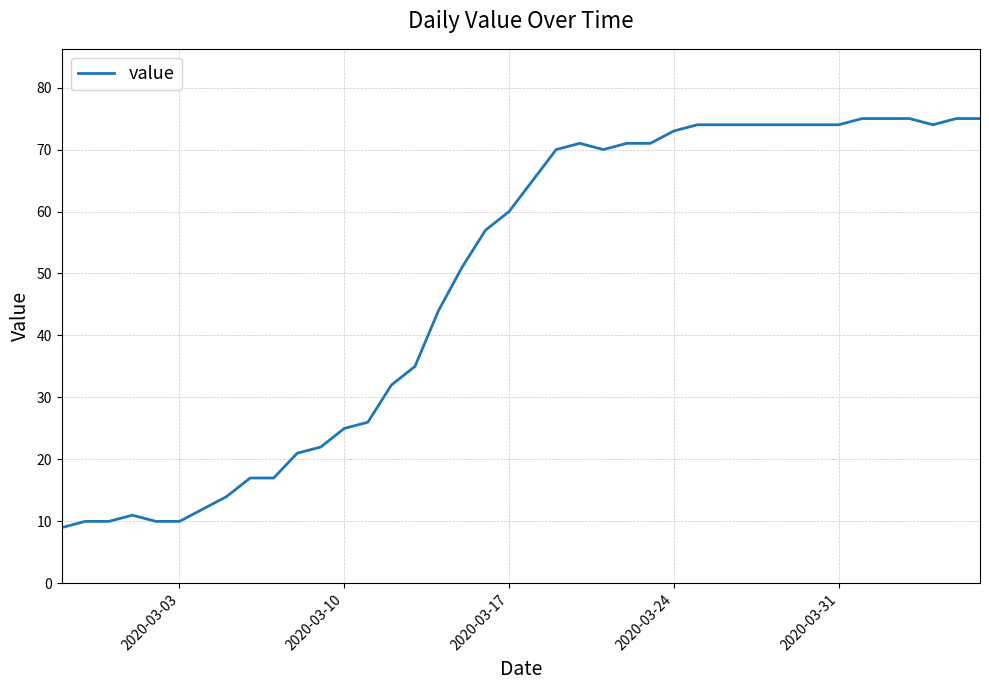

What is the maximum value shown in the chart?

75